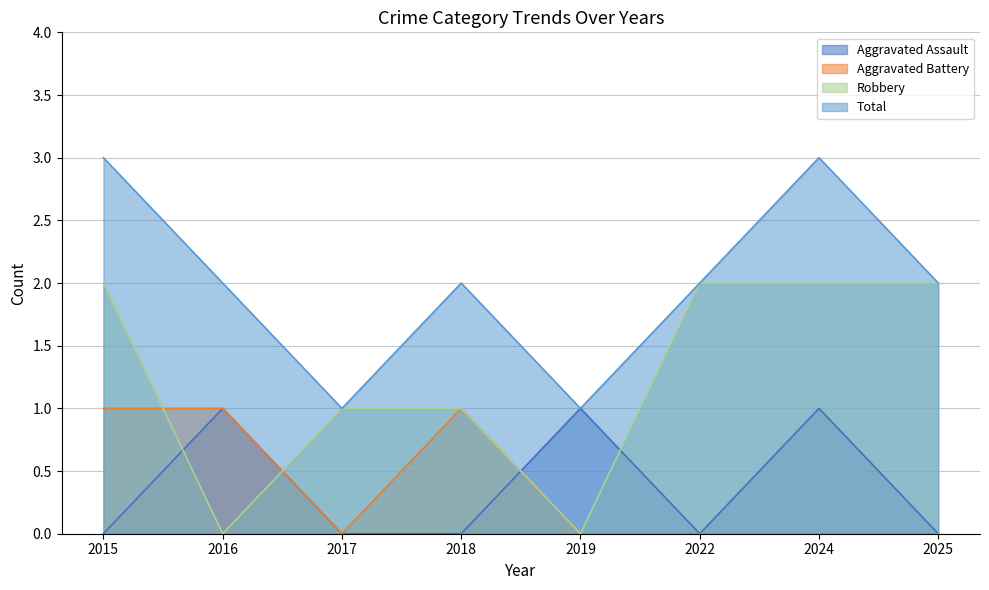

What is the sum of all Robbery values?

10